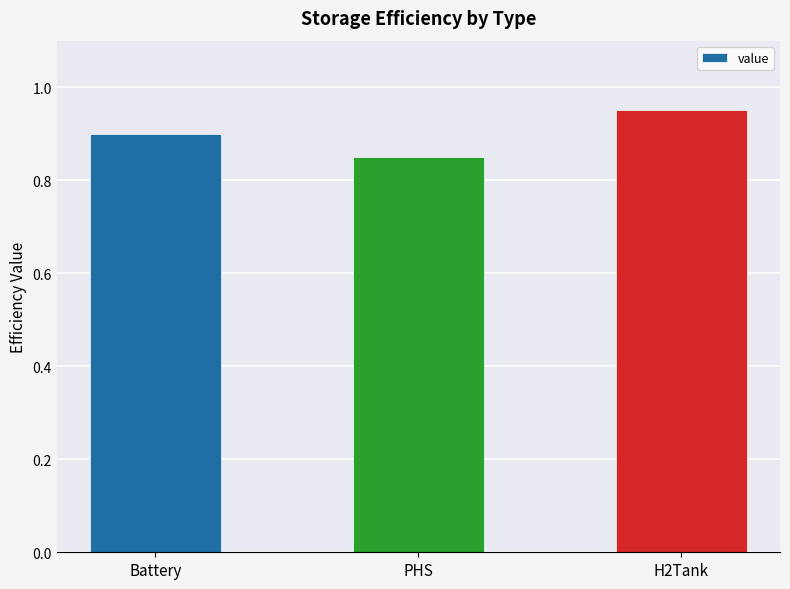

Is it true that the value at H2Tank is 0.3?

False